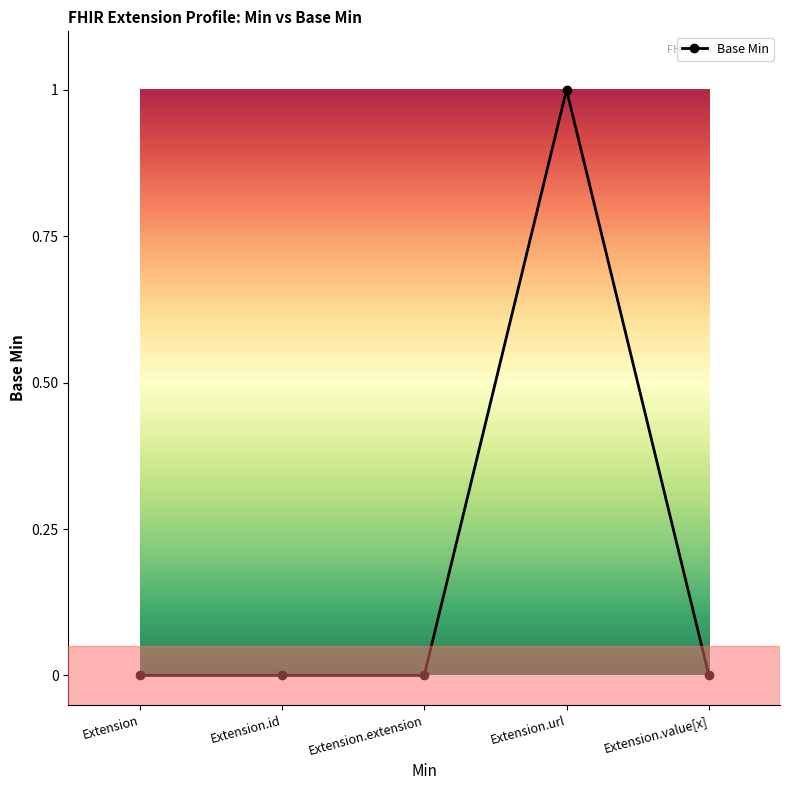

The chart shows a value of 0 at Extension.value[x]. True or false?

True